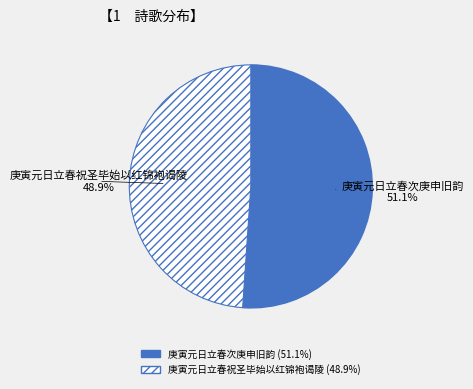

To the nearest percent, what portion does 庚寅元日立春次庚申旧韵 represent?

51%